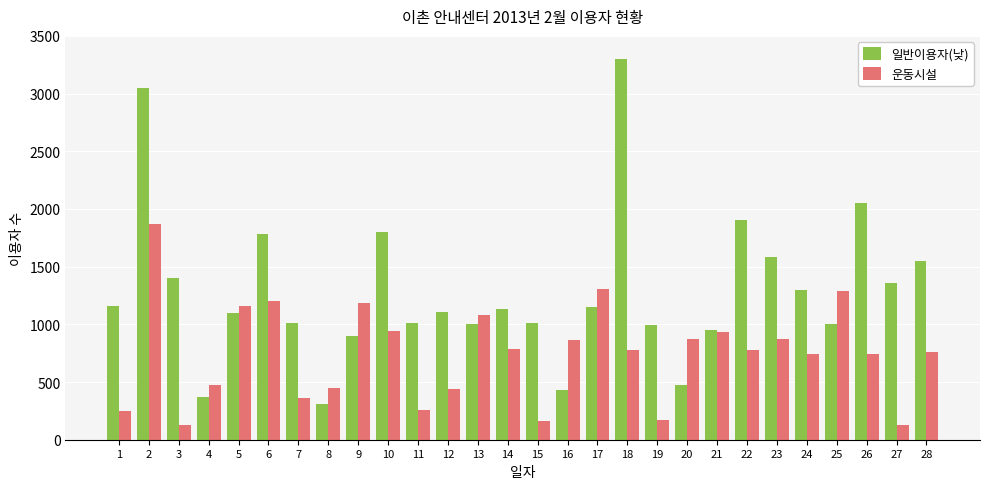

How many values in the 일반이용자(낮) series are below 1130?

14